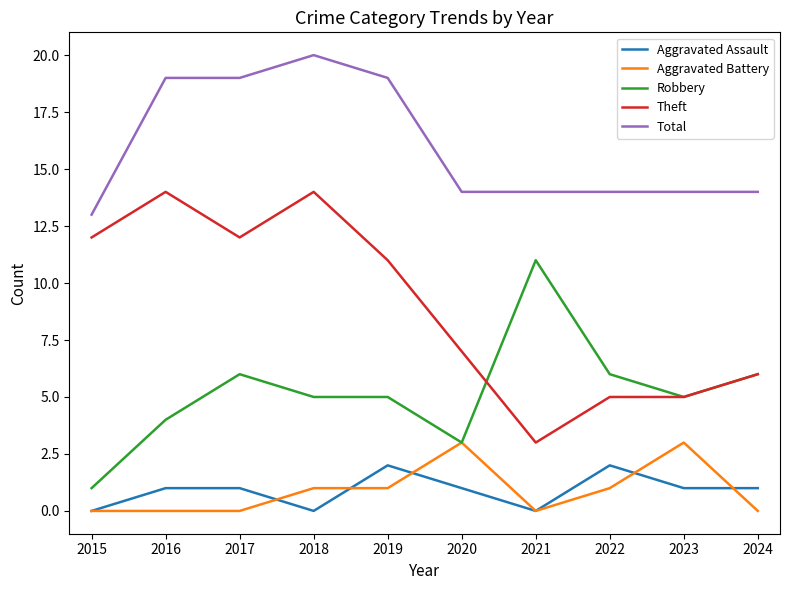

Between 2015 and 2016, which series saw the biggest shift?

Total